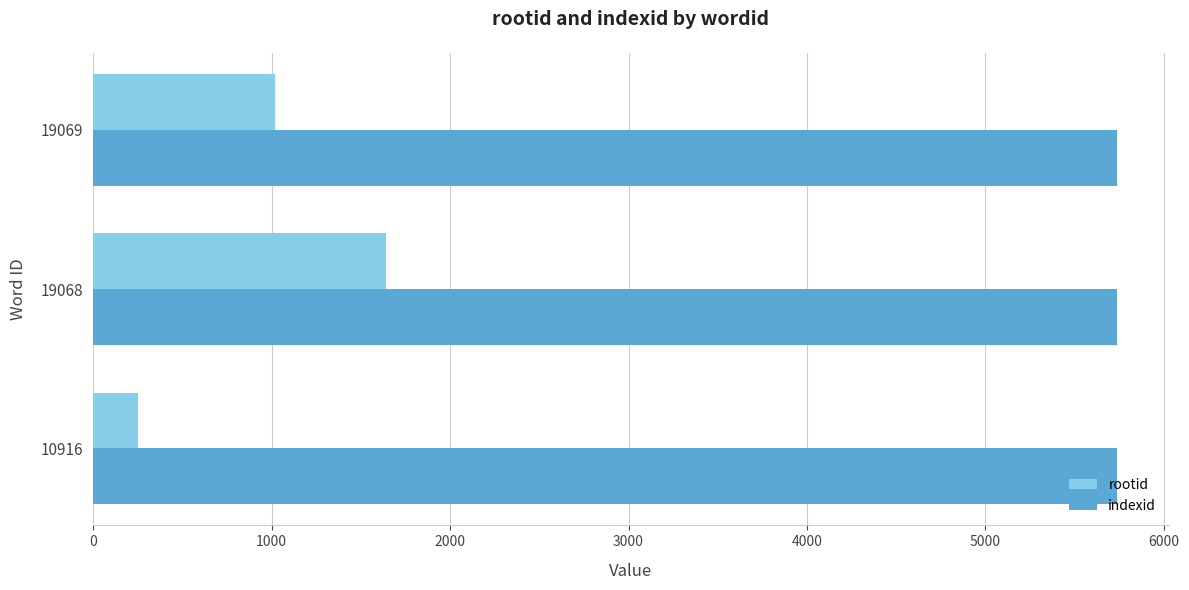

The rootid series shows 1020 at 19069. True or false?

True